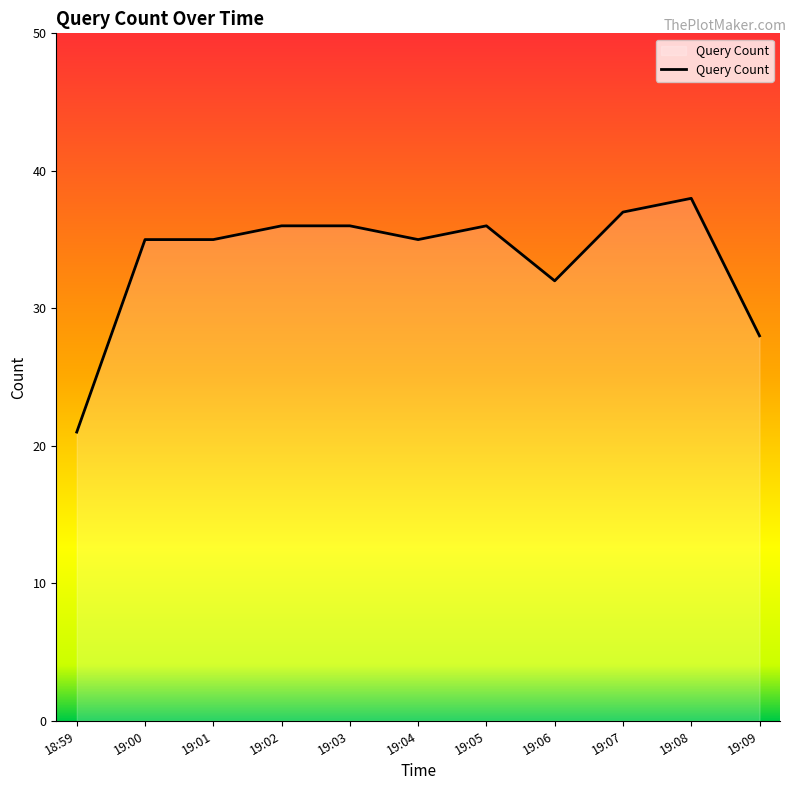

What position from the right is 19:09?

1